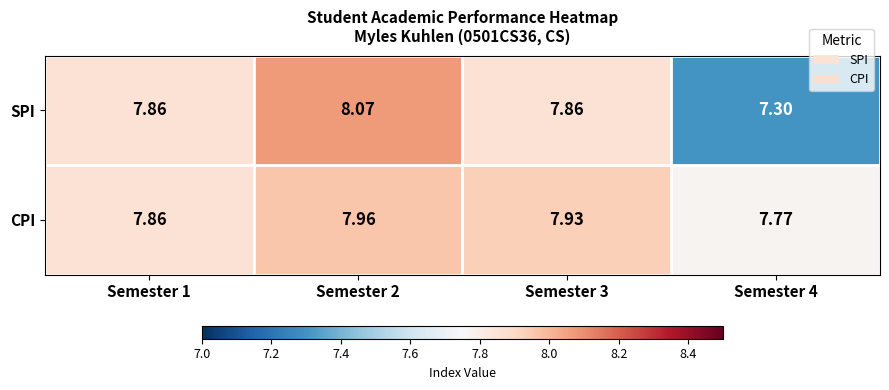

Count the number of data series in this chart.

2